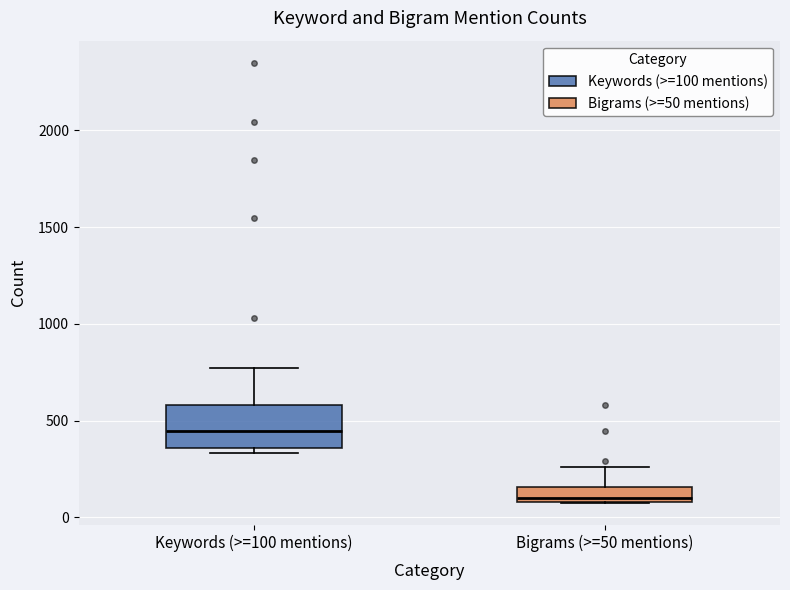

Where is the lower edge of the box for Keywords (>=100 mentions) on the y-axis? The values are not printed on the chart, so give them approximately, as read against the axis.

350